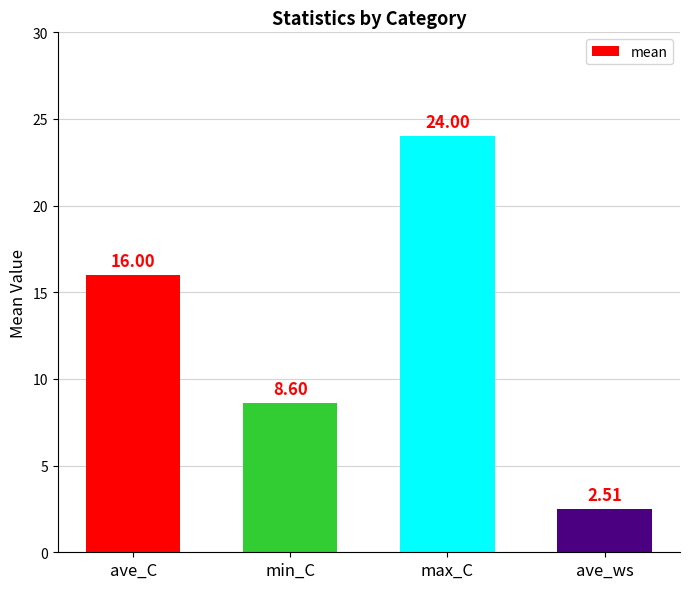

Reading right to left, what are all the values shown in this chart?

2.5	24.0	8.6	16.0